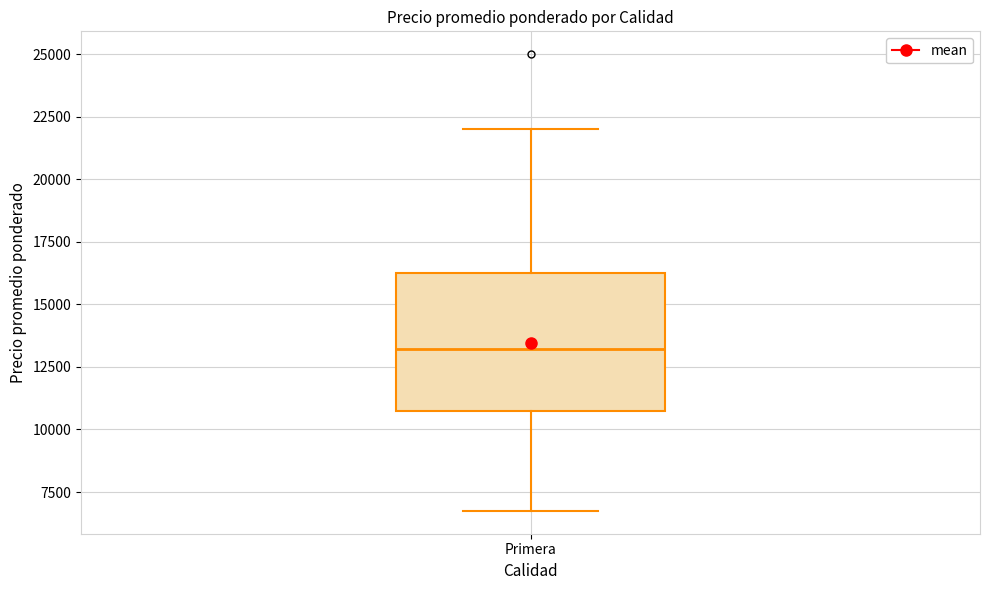

Read this box plot against the y-axis: the position of the median line, the range covered by the box, and the ends of both whiskers. The values are not printed on the chart, so give them approximately, as read against the axis.

median 13000, box 11000 to 16000, whiskers 6500 to 22000